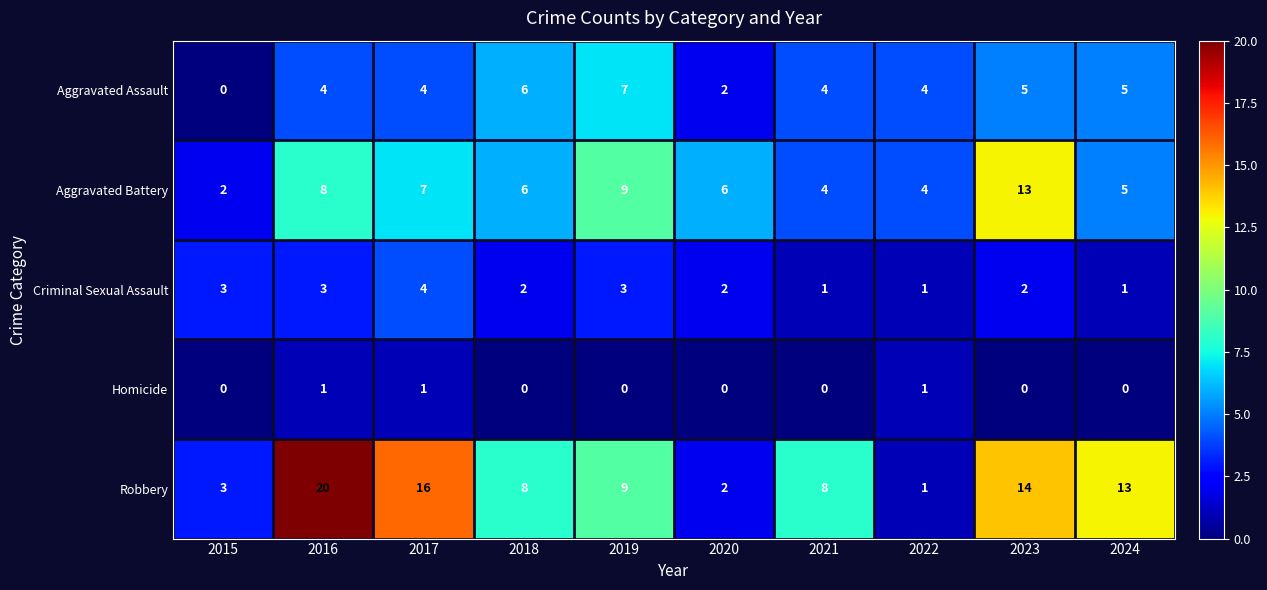

What is the average value of the Aggravated Assault series?

4